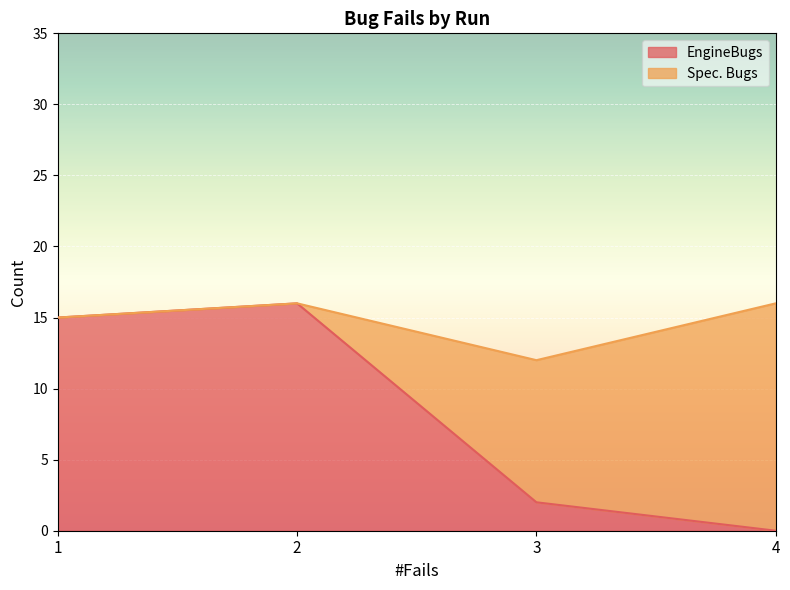

How many values are above zero?

3